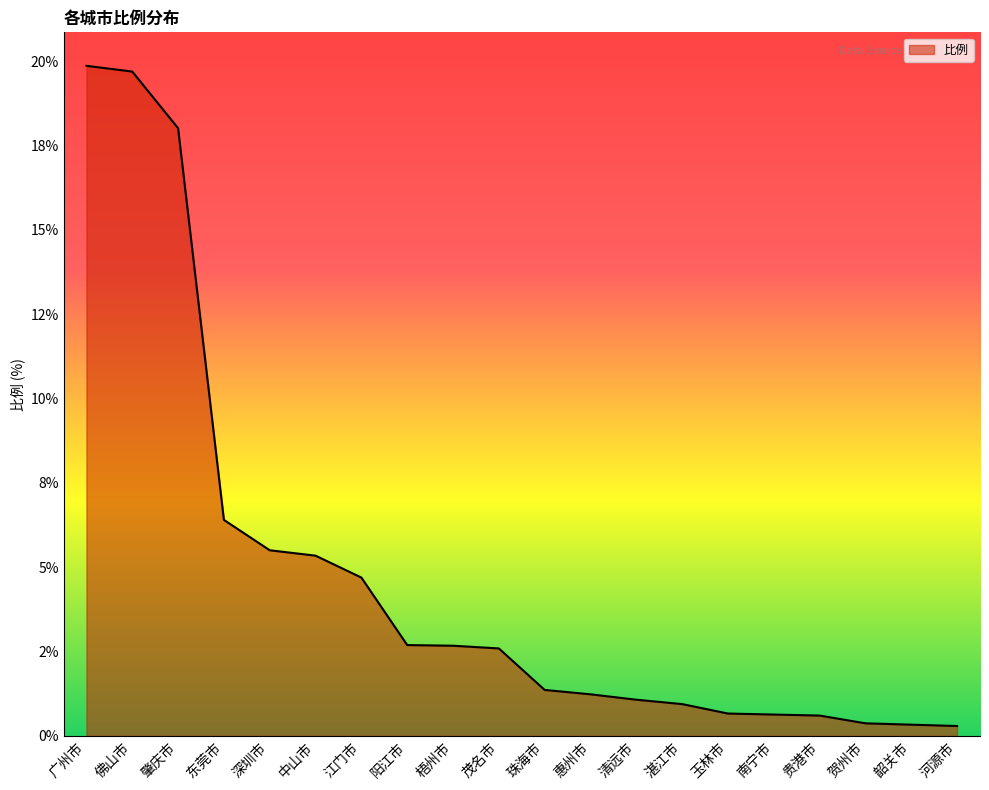

The value at 茂名市 is 1.1. True or false?

False